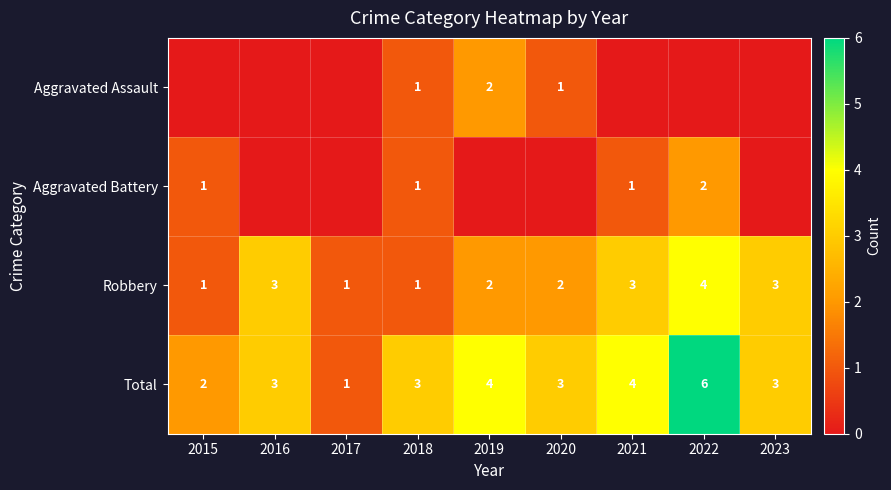

What is the difference between the maximum and minimum values in the Robbery series?

3